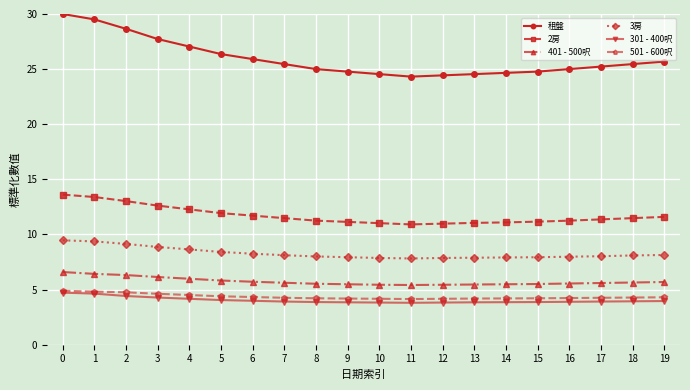

What is the value of the 租盤 point at the 8th from the left?

25.5